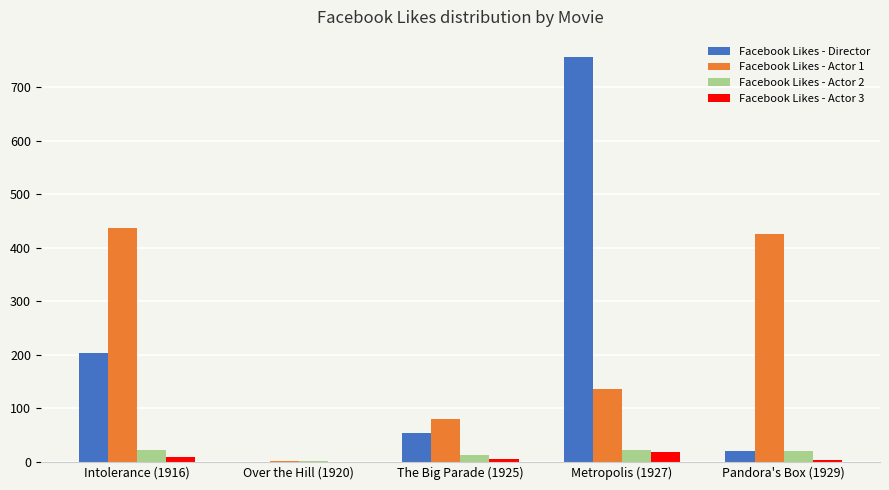

What is the sum of the Facebook Likes - Actor 2 values at Pandora's Box (1929) and The Big Parade (1925)?

32